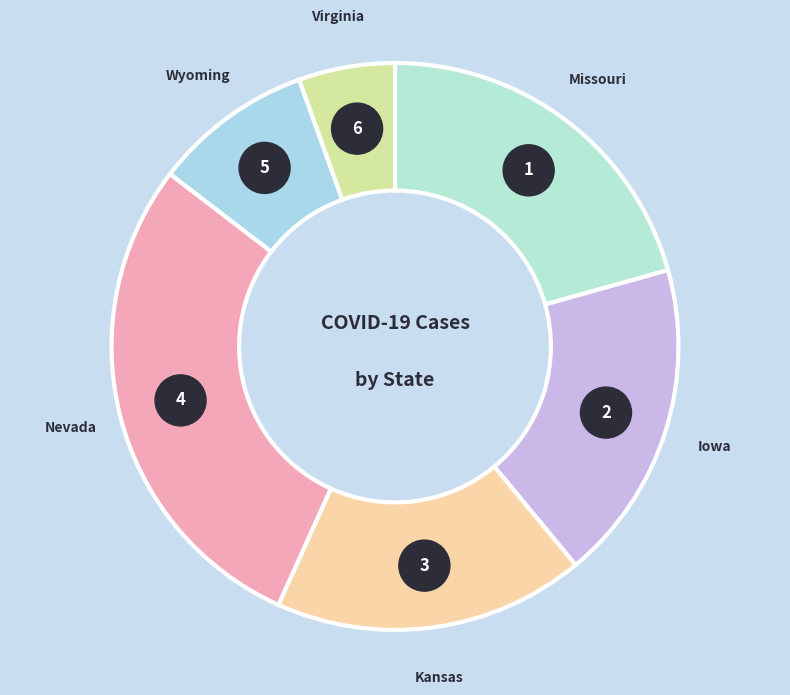

Is it true that Nevada is 11% of the pie?

False